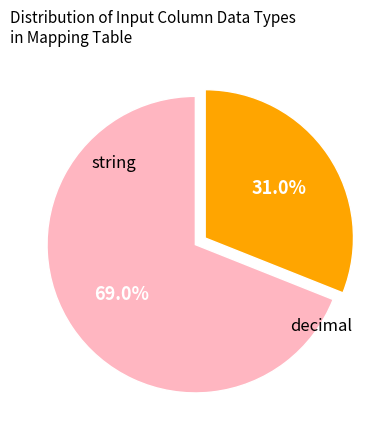

Does any single category account for the majority?

Yes